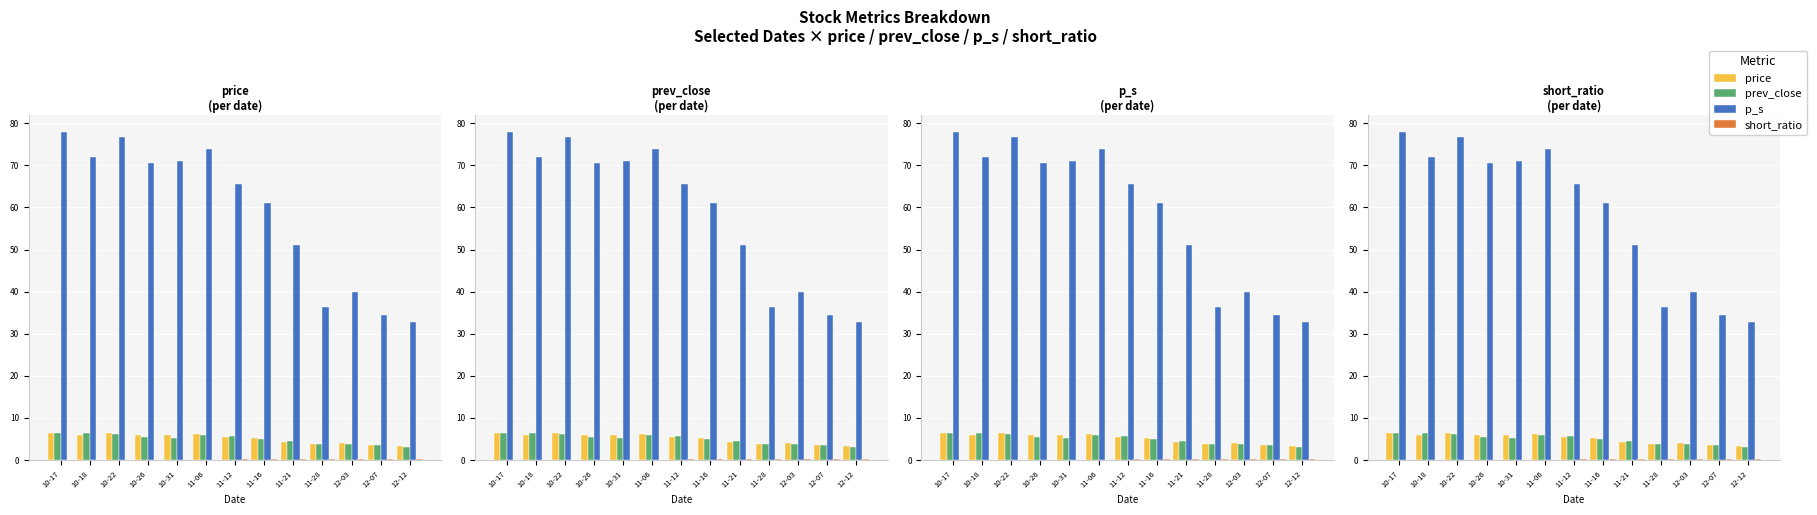

How many data points in prev_close are above 5?

7